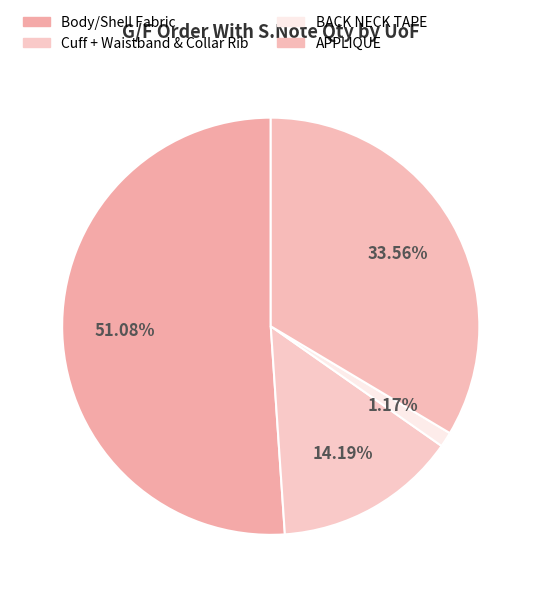

To the nearest percent, what percentage of the pie is Body/Shell Fabric?

51%